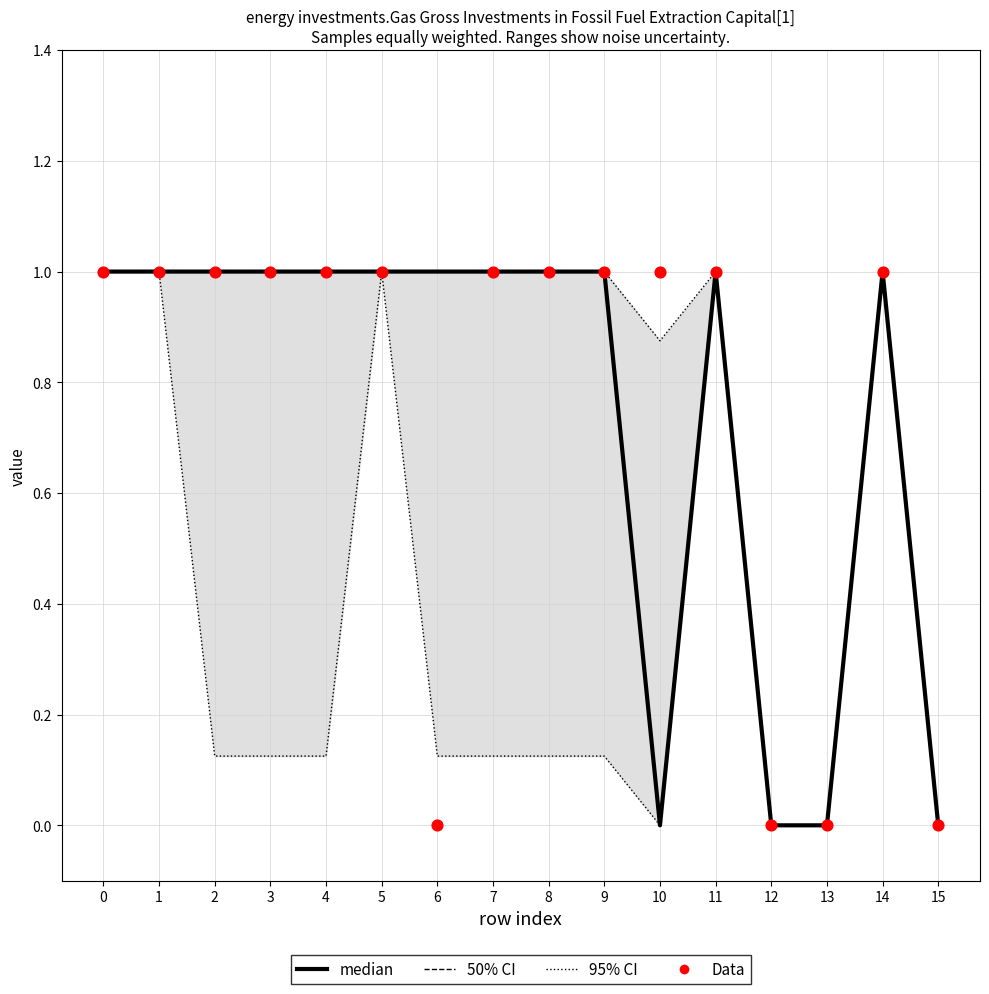

Which series has the largest total across all categories?

median